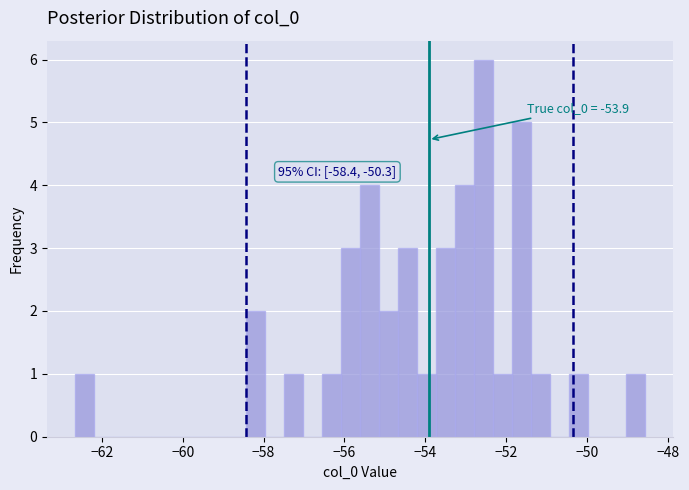

Read against the x-axis, roughly where is the centre of the tallest bar?

-52.6